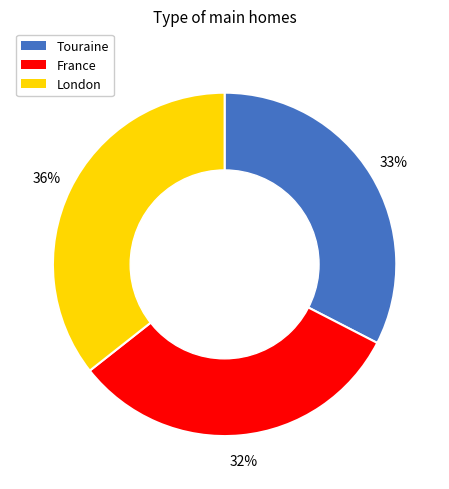

Between France and Touraine, which is larger?

Touraine